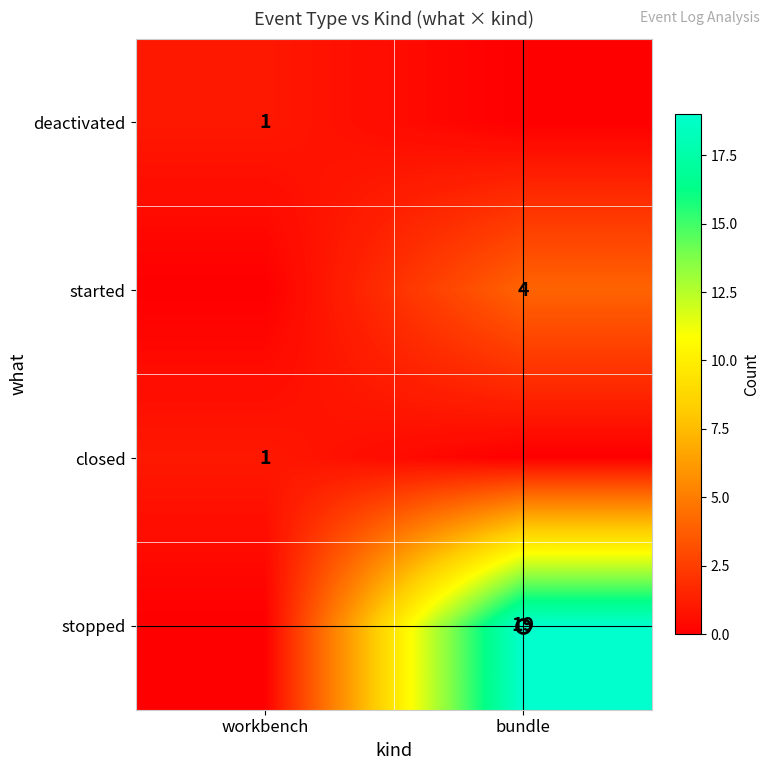

What is the difference between the highest and lowest values at workbench?

1